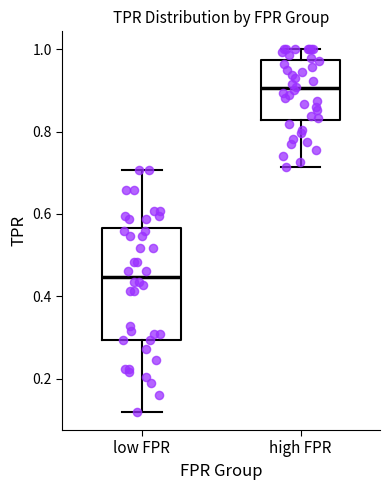

Reading left to right, transcribe this box plot: for each box, give where its median line is, the range the box spans, and where its two whiskers end, as read against the y-axis. The values are not printed on the chart, so give them approximately, as read against the axis.

low FPR: median 0.44, box 0.30 to 0.56, whiskers 0.12 to 0.70
high FPR: median 0.90, box 0.82 to 0.98, whiskers 0.72 to 1.00